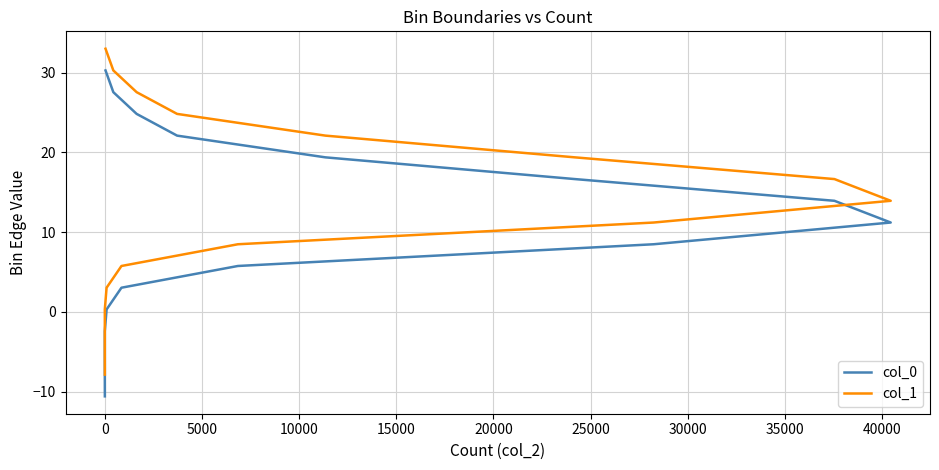

At 0, list the series in order from smallest to largest.

col_0, col_1